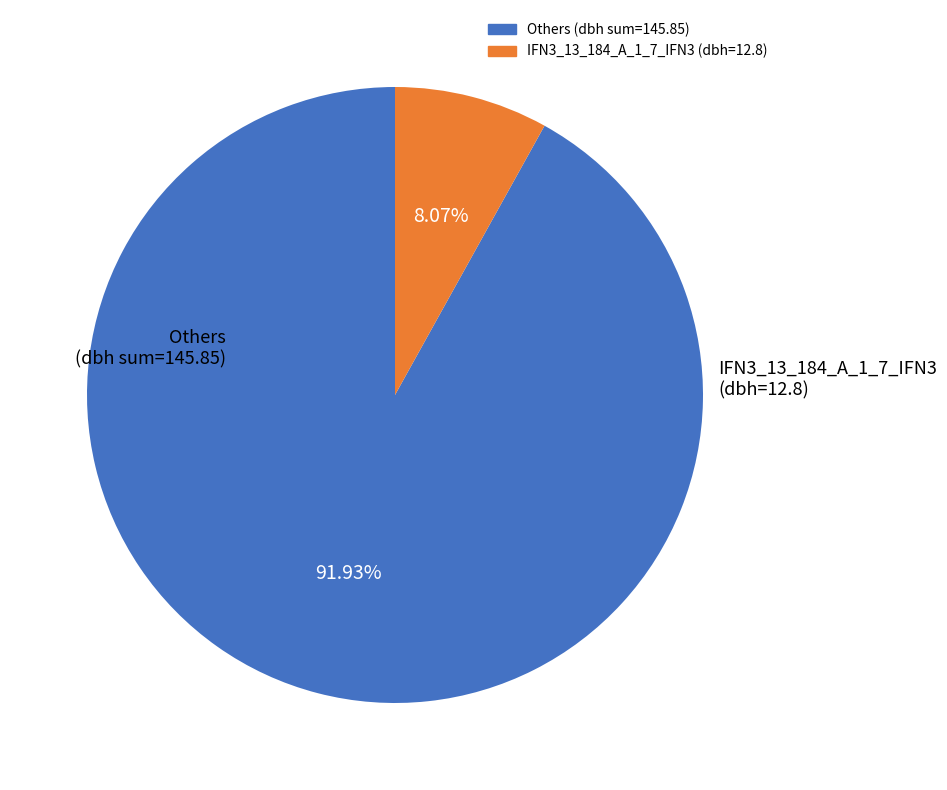

Is there any slice that represents more than half of the pie?

Yes